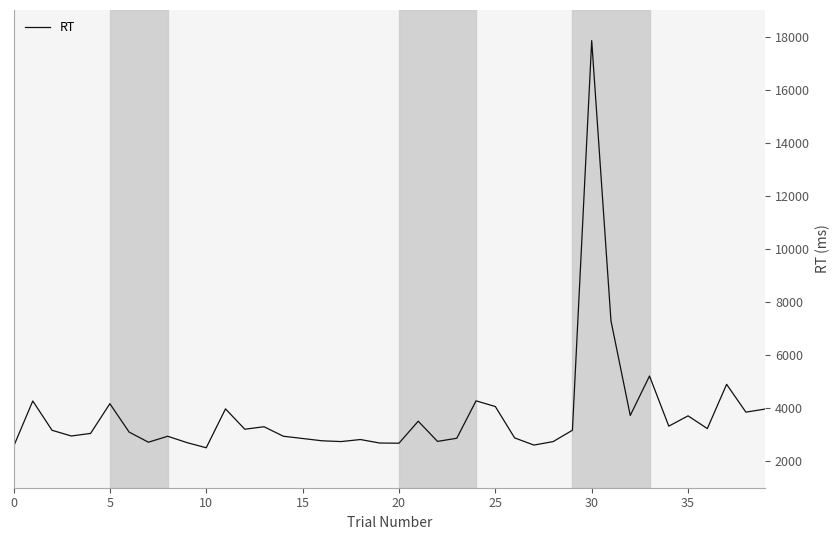

What is the minimum value shown in the chart?

2505